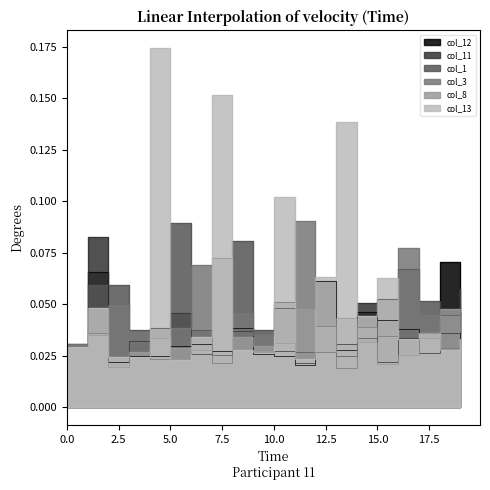

What is the sum of all col_1 values?

0.9